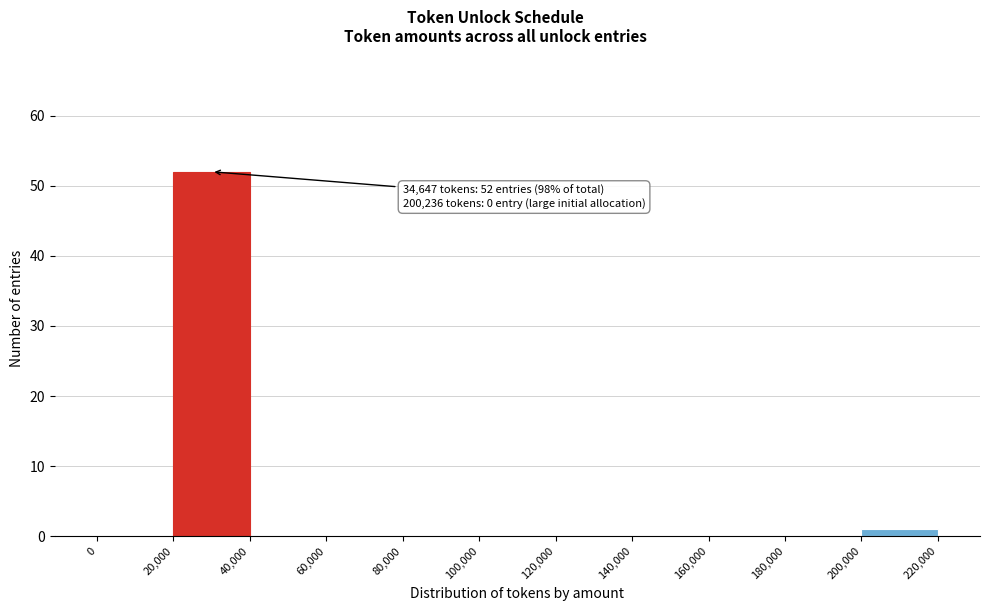

Which range on the x-axis has the tallest bar?

20,000 to 40,000